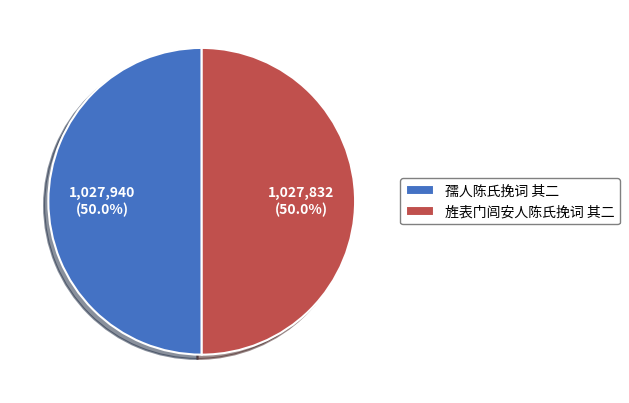

How much of the chart is everything except 孺人陈氏挽词 其二?

50.0%